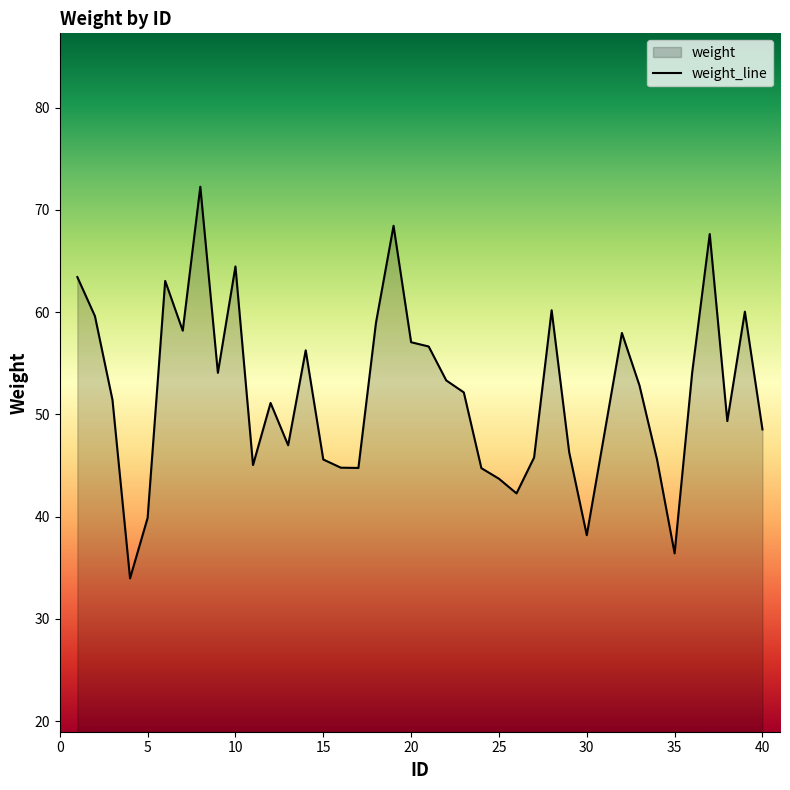

What is the difference between the maximum and minimum values?

38.3